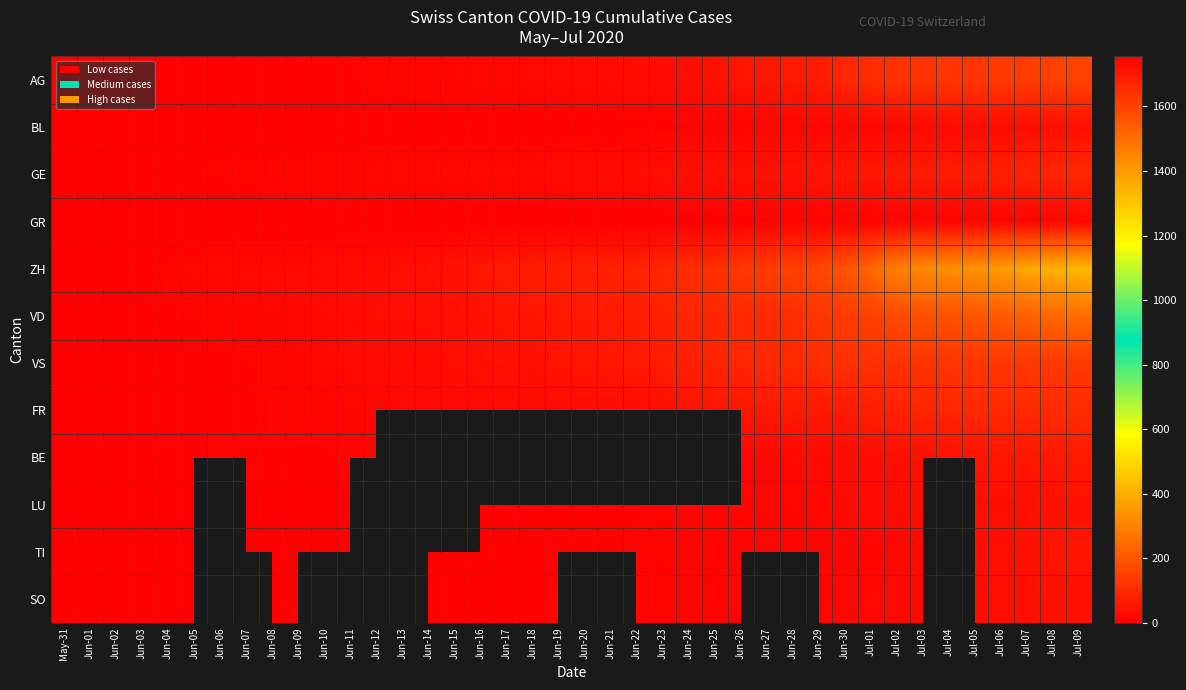

What is the approximate value of GE at Jun-11?

16.0